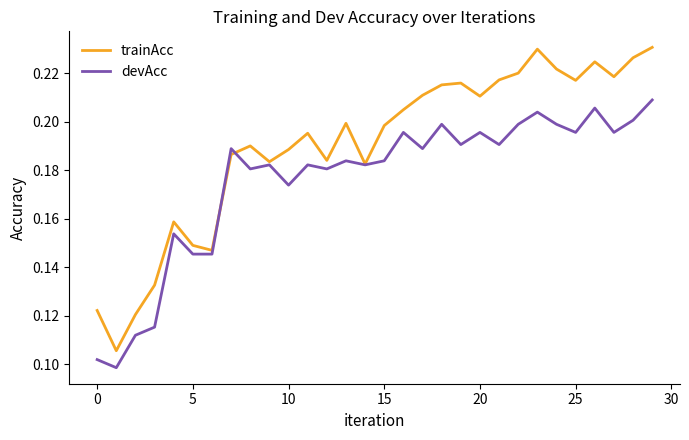

Which series has the largest total across all categories?

trainAcc